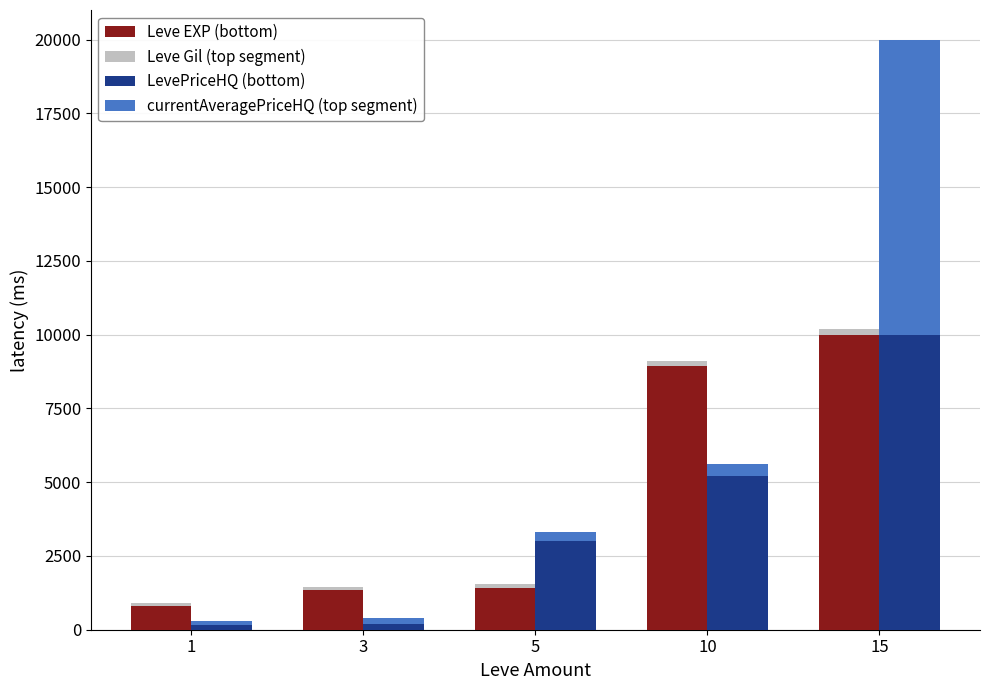

What is the maximum value for Leve Gil (top segment)?

191